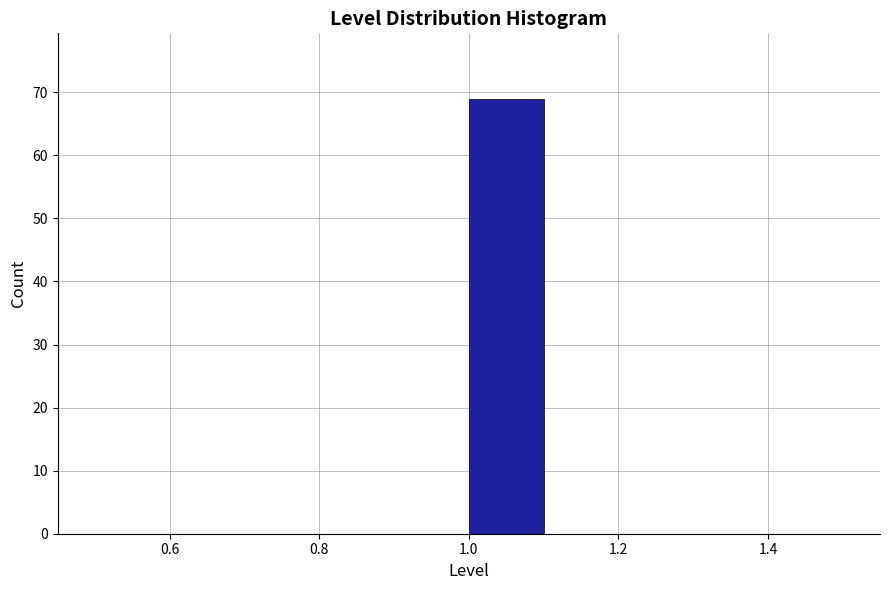

Reading left to right, transcribe this chart: for each bar, give the range it covers on the x-axis and its height. The values are not printed on the chart, so give them approximately, as read against the axis.

0.5 to 0.6: 0
0.6 to 0.7: 0
0.7 to 0.8: 0
0.8 to 0.9: 0
0.9 to 1.0: 0
1.0 to 1.1: 69
1.1 to 1.2: 0
1.2 to 1.3: 0
1.3 to 1.4: 0
1.4 to 1.5: 0